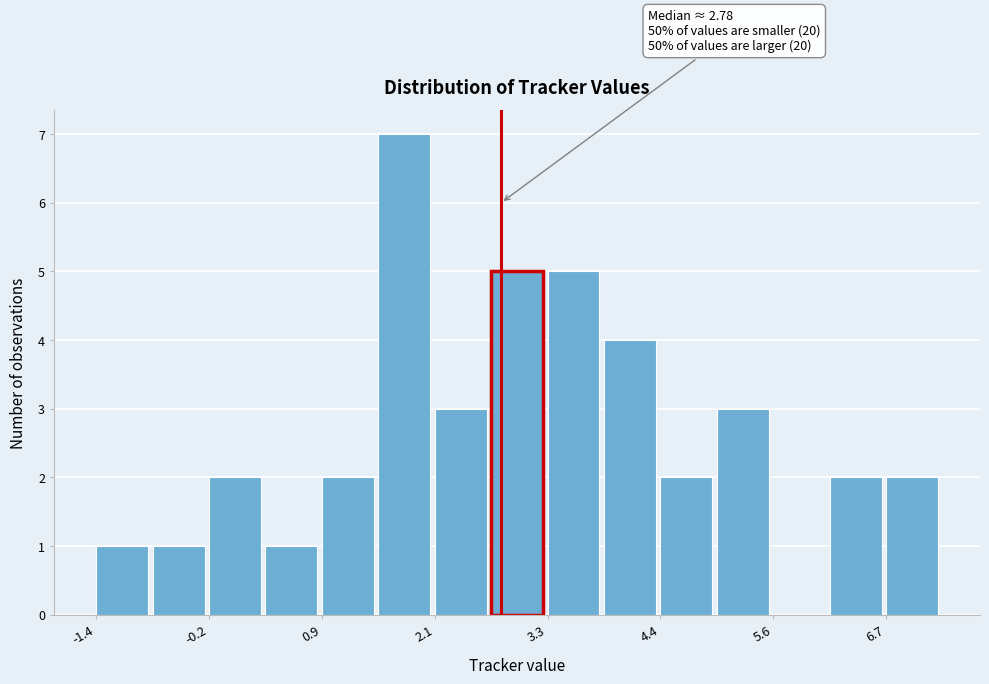

Around what value on the x-axis is the tallest bar? Give the approximate position of its centre, as read against the axis.

1.8